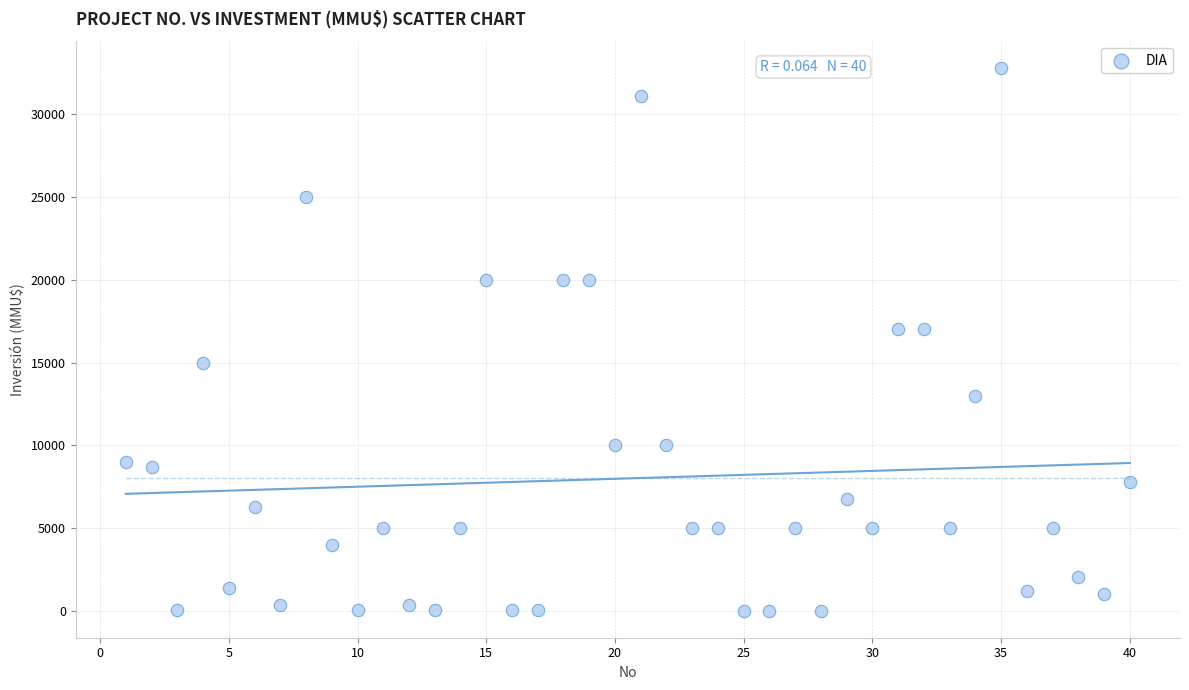

What is the range of Y values (max minus min)?

32765